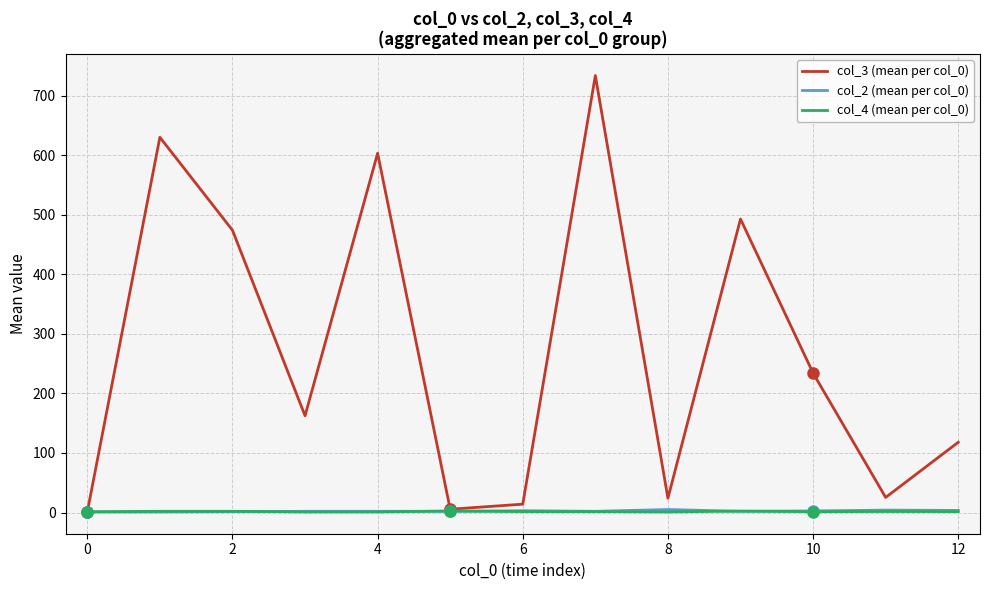

Which series has the largest total across all categories?

col_3 (mean per col_0)